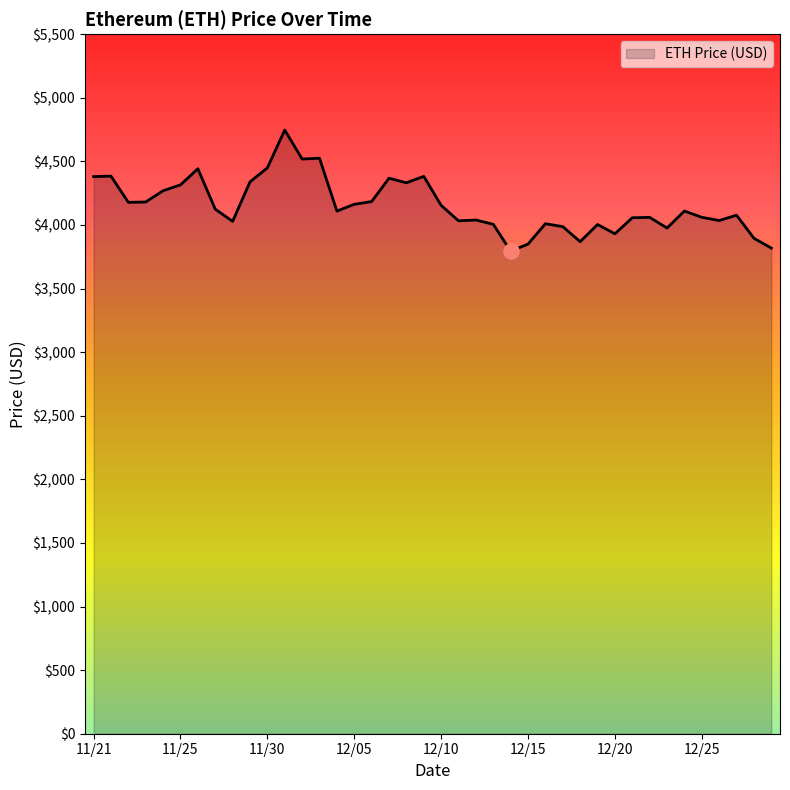

What is the difference between the maximum and minimum values?

952.1